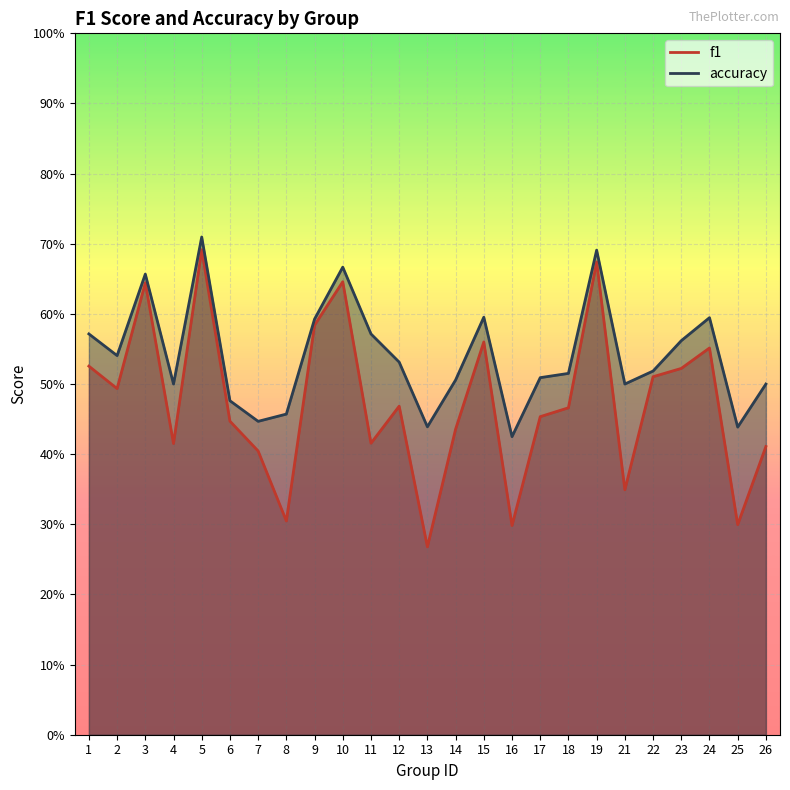

True or false: f1 and accuracy intersect in this chart.

False